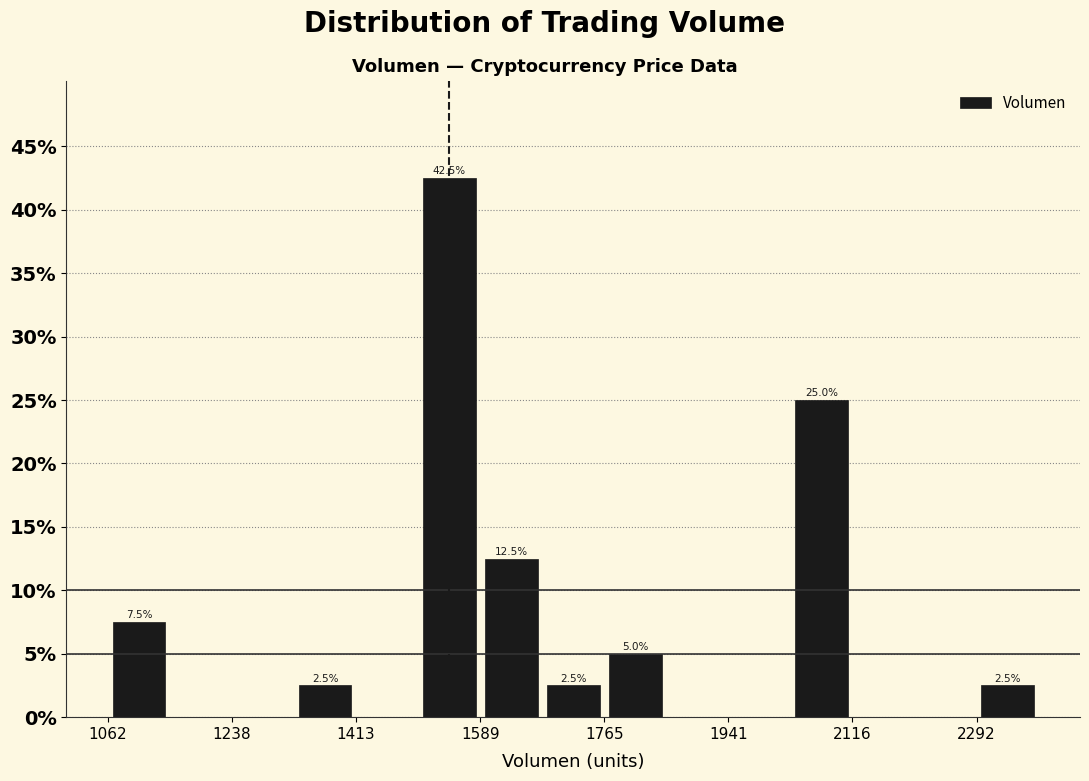

Which range on the x-axis has the tallest bar?

1500 to 1580